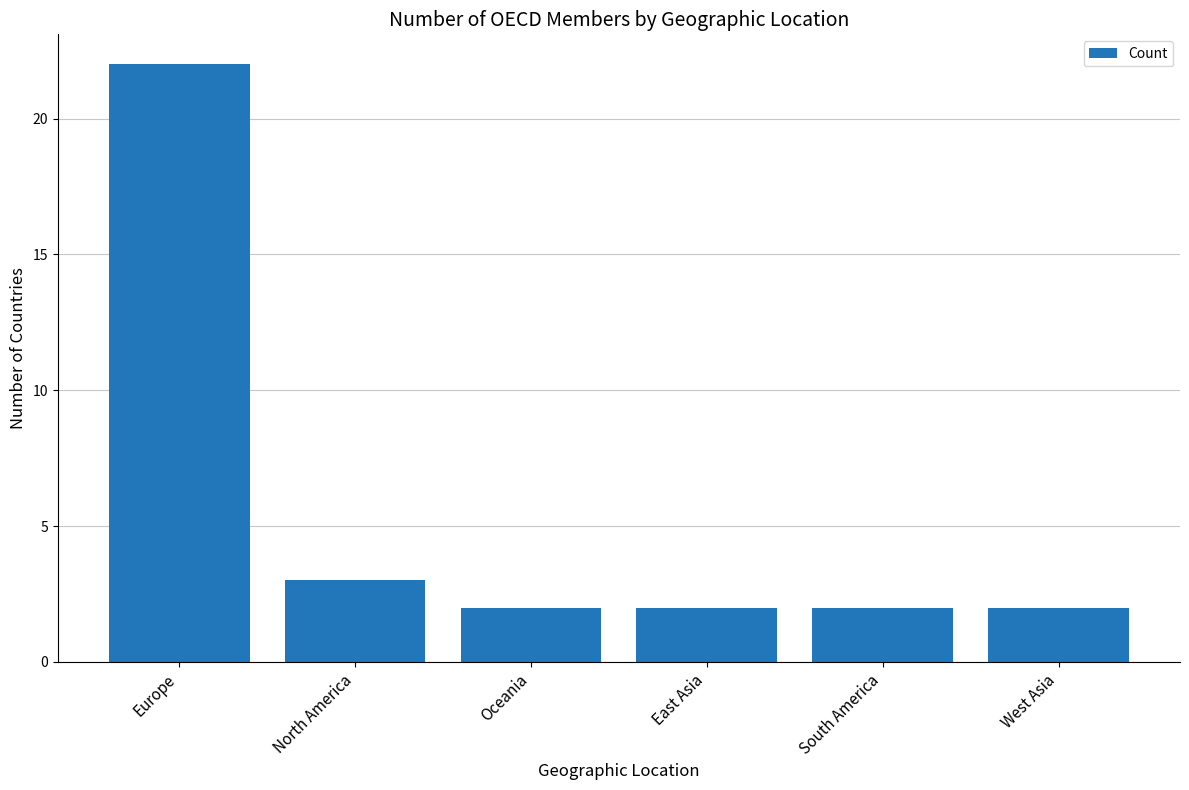

What is the sum of the values at Europe and West Asia?

24